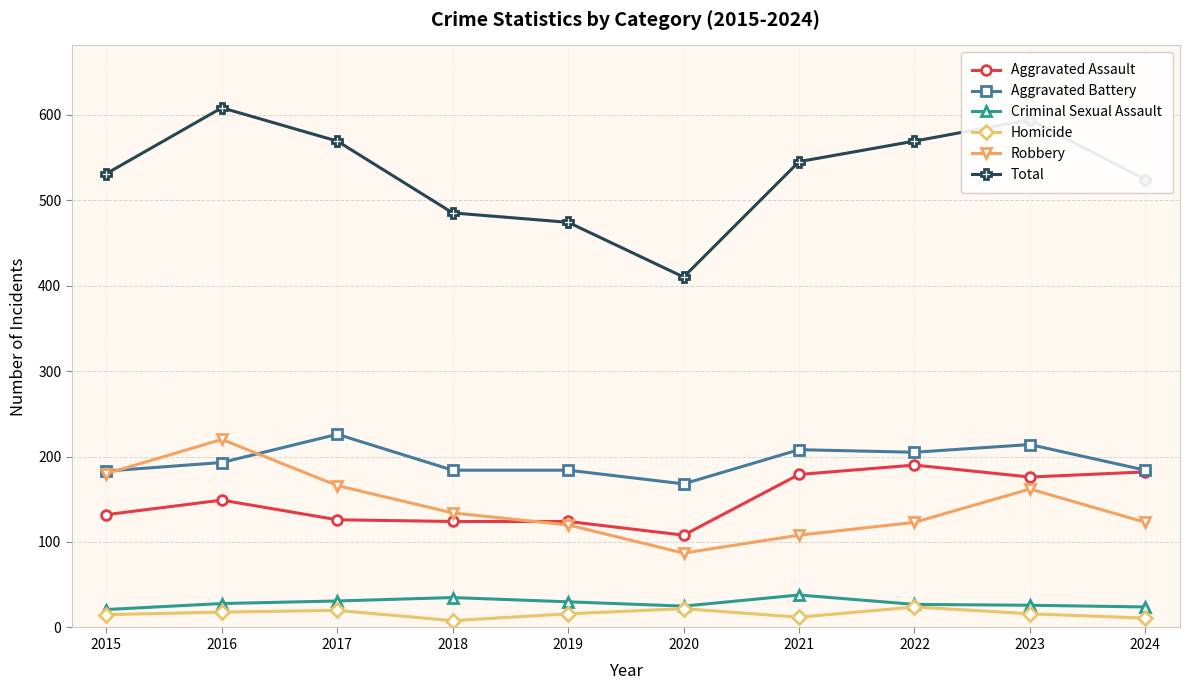

Rank the series at 2017 from highest to lowest value.

Total, Aggravated Battery, Robbery, Aggravated Assault, Criminal Sexual Assault, Homicide